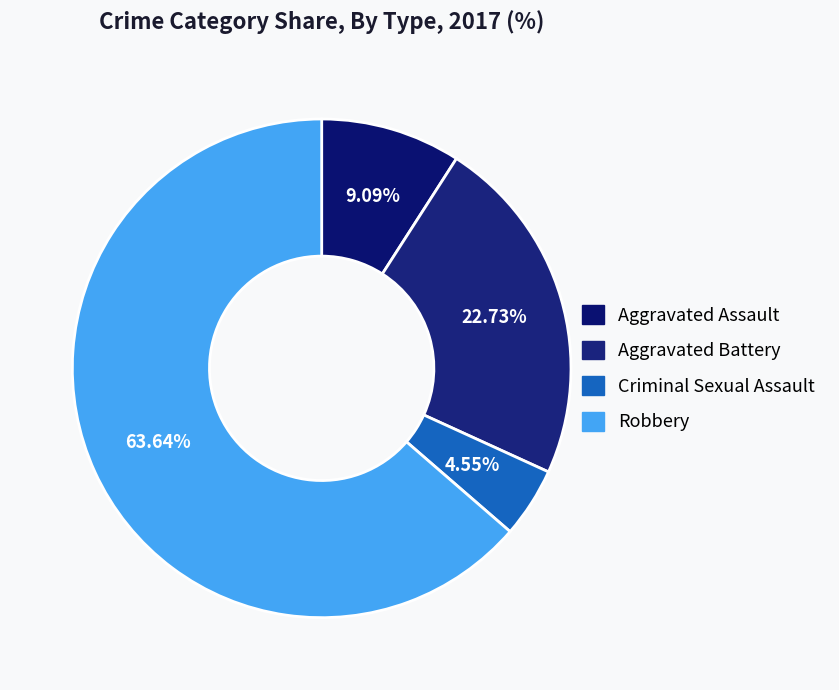

Is it true that Aggravated Assault is 1% of the pie?

False